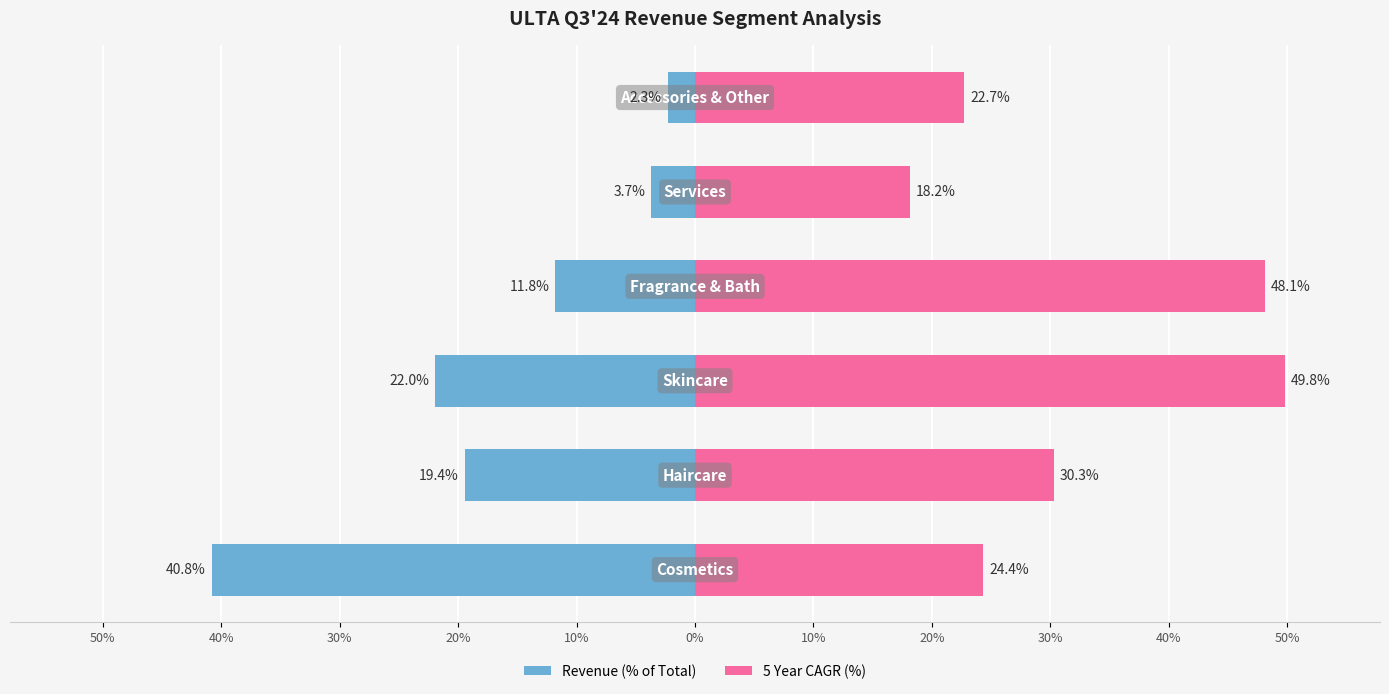

Which series has the largest total across all categories?

5 Year CAGR (%)